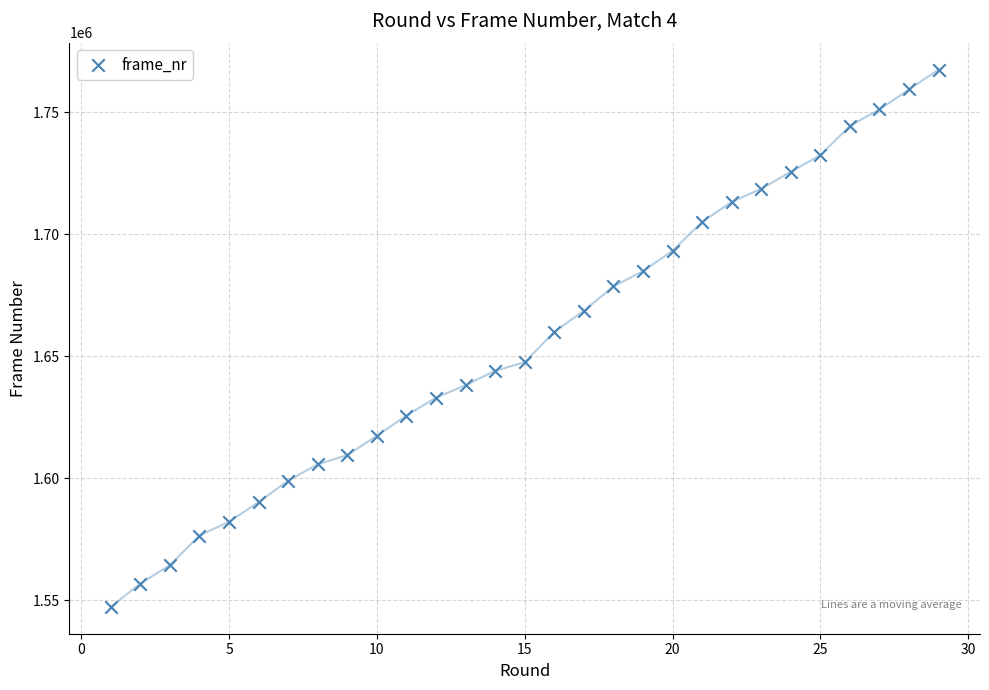

What is the range of Y values (max minus min)?

220080